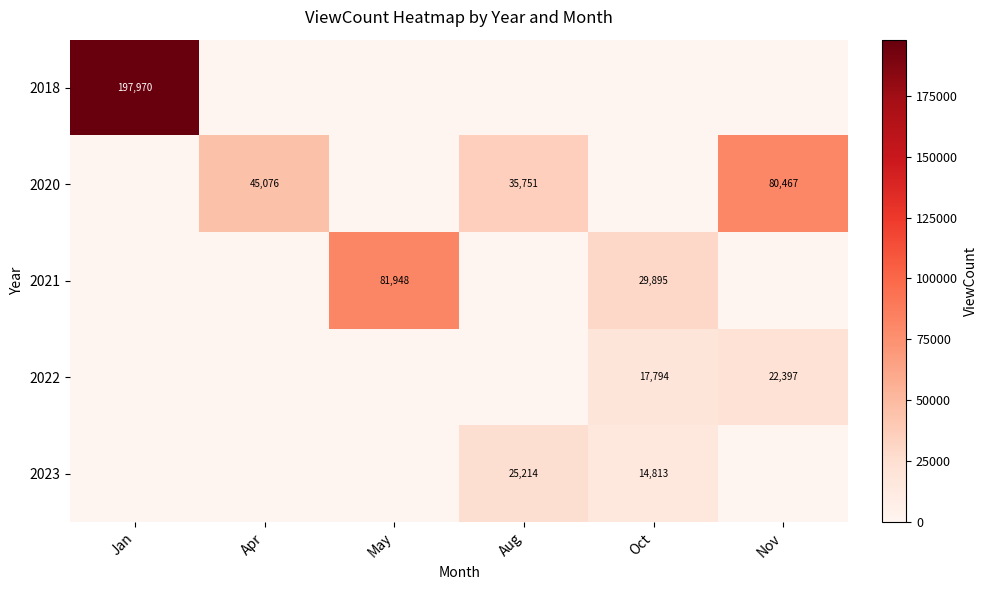

The 2023 series shows 19678 at Oct. True or false?

False